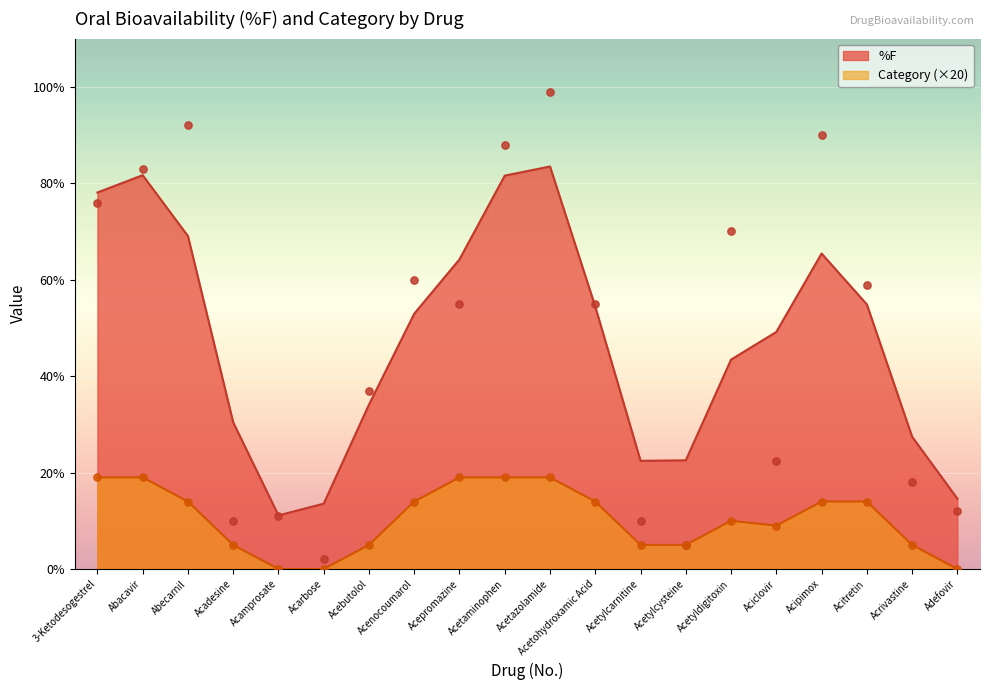

What is the change in value from Acetylcarnitine to Acrivastine?

+8.0